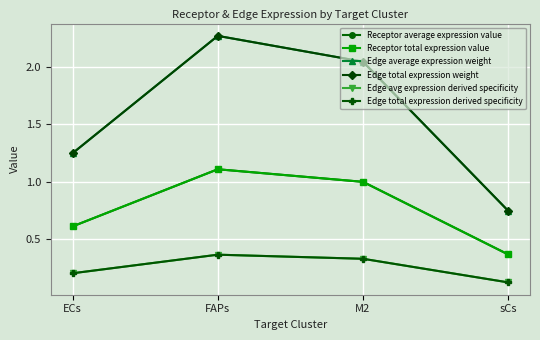

True or false: Edge total expression derived specificity and Receptor total expression value cross at least once.

False